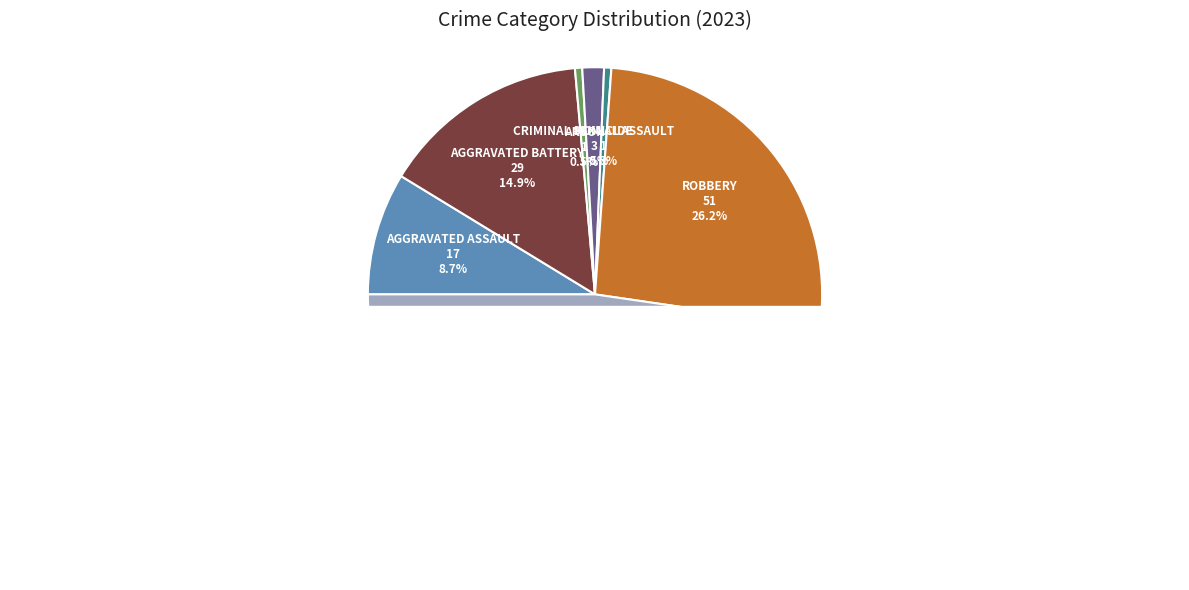

Rank the categories by value from lowest to highest.

Arson, Homicide, Criminal Sexual Assault, Aggravated Assault, Aggravated Battery, Robbery, Theft